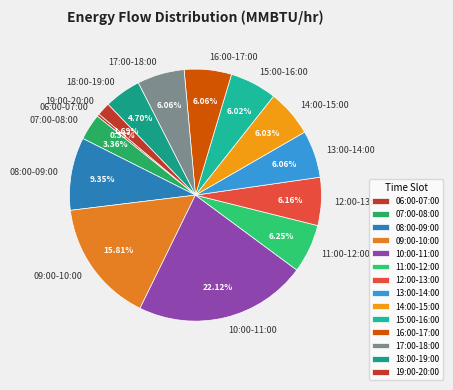

Is it true that 11:00-12:00 is 6% of the pie?

True